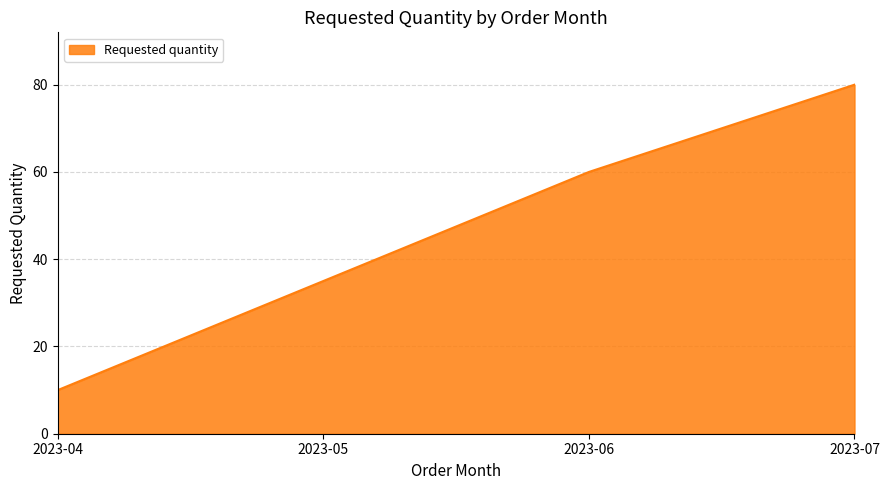

The chart shows a value of 55 at 2023-07. True or false?

False